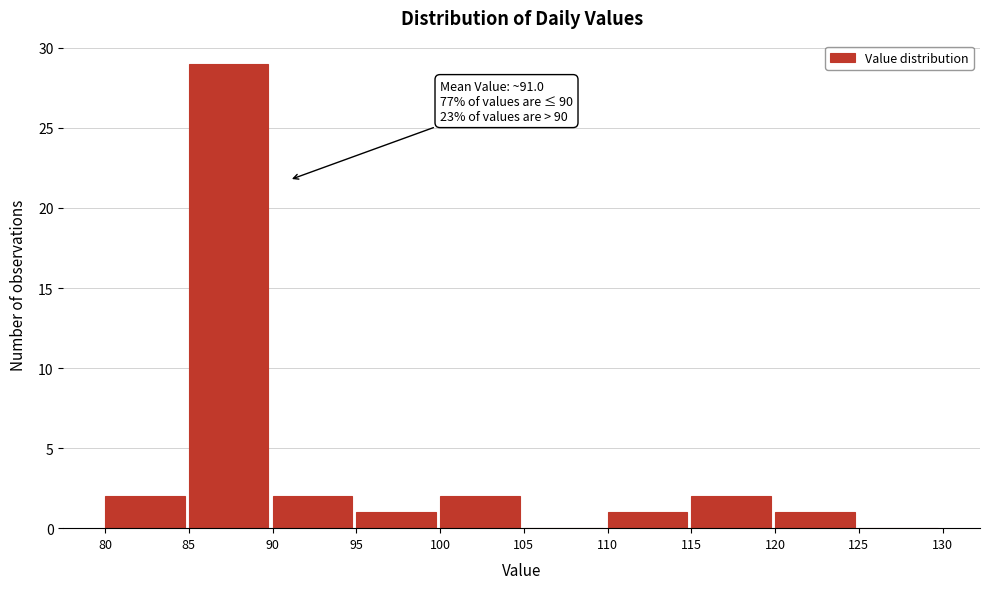

Over which range of the x-axis is the bar tallest?

85 to 90